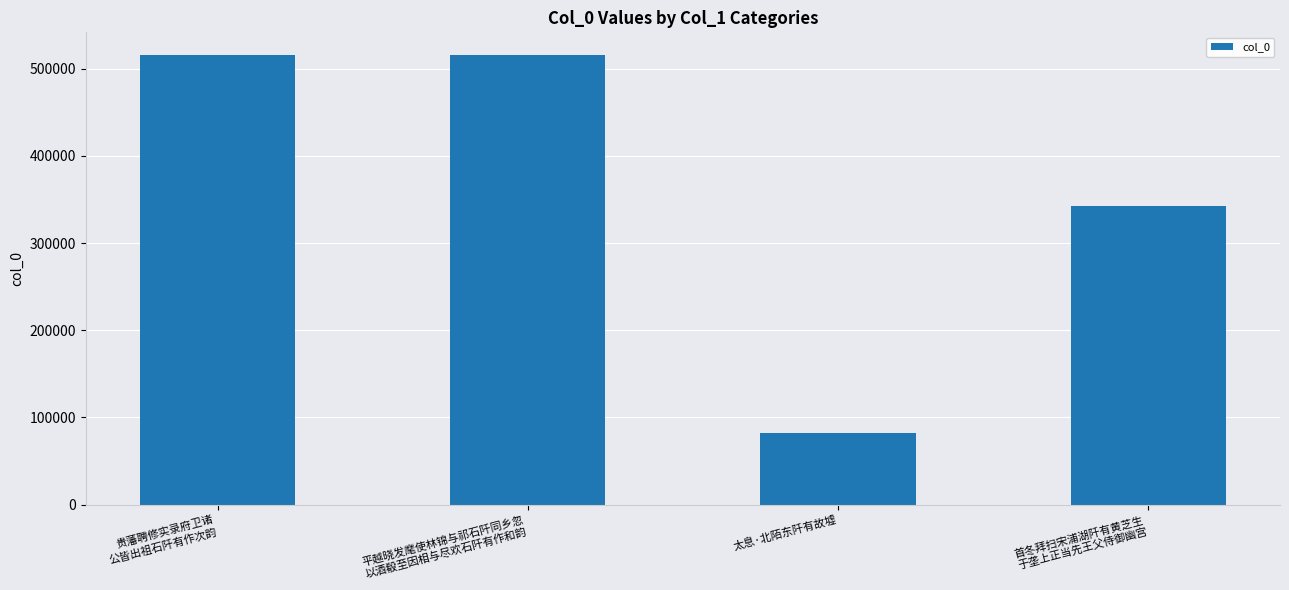

How many data points does each series have?

4